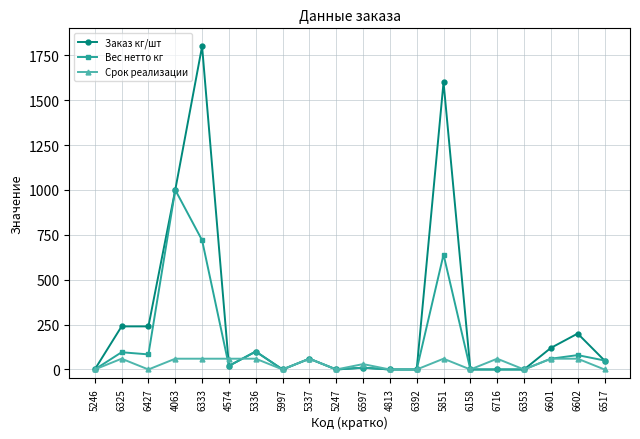

How many Срок реализации values are between 0 and 60?

20